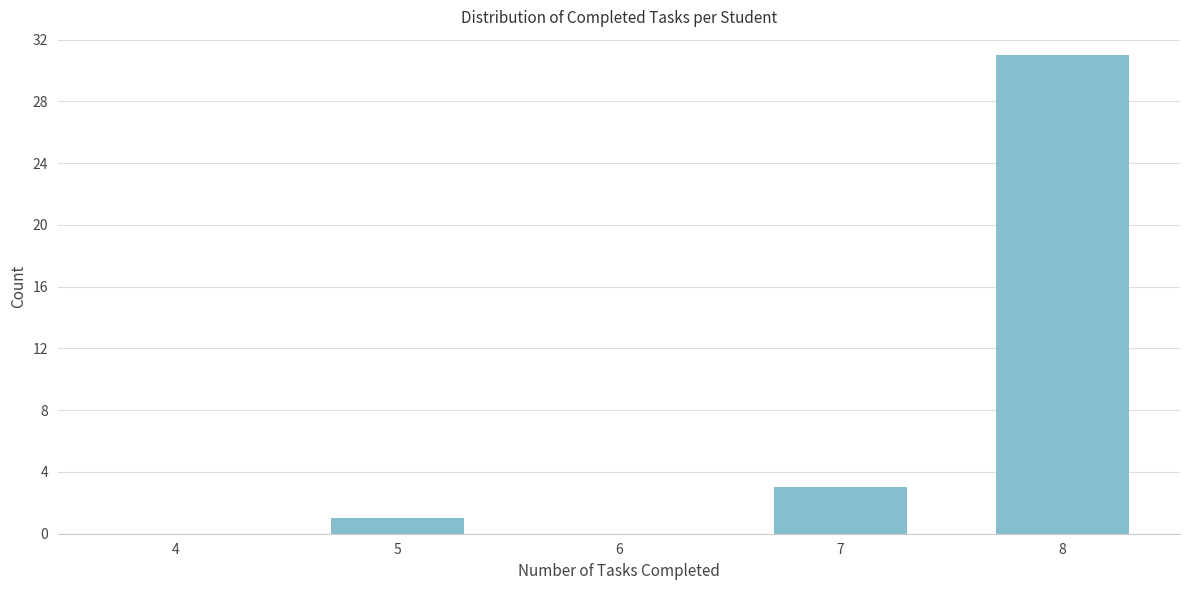

Reading left to right, transcribe all the data shown in this chart.

4=0	5=1	6=0	7=3	8=31